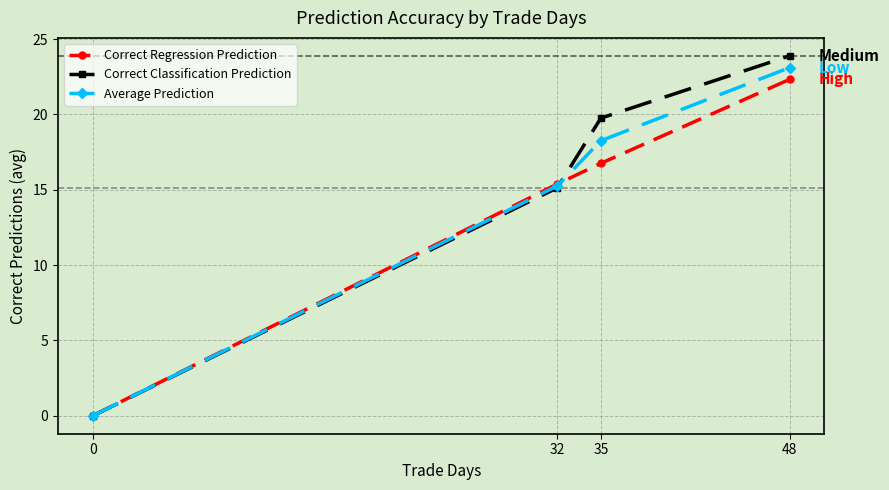

The value of Correct Regression Prediction at 35 is 22.3. True or false?

False